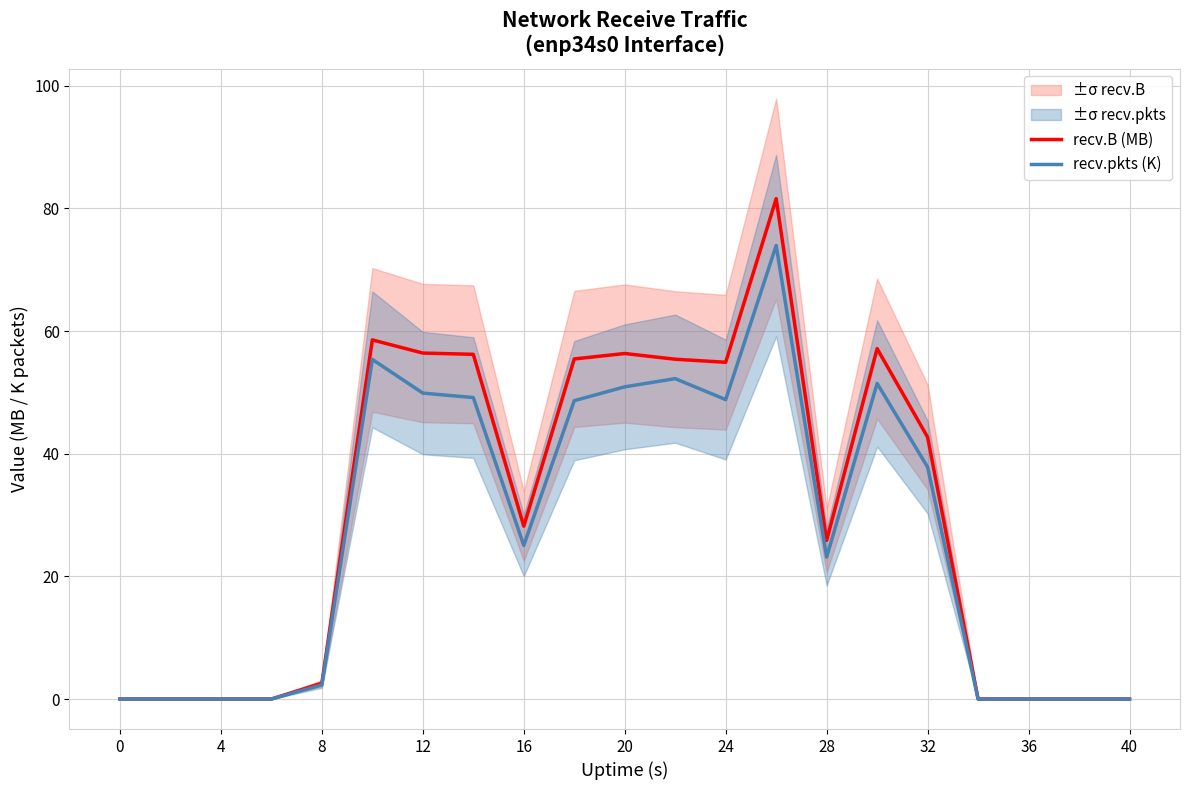

What is the sum of the recv.pkts (K) values at 16 and 0?

25.1